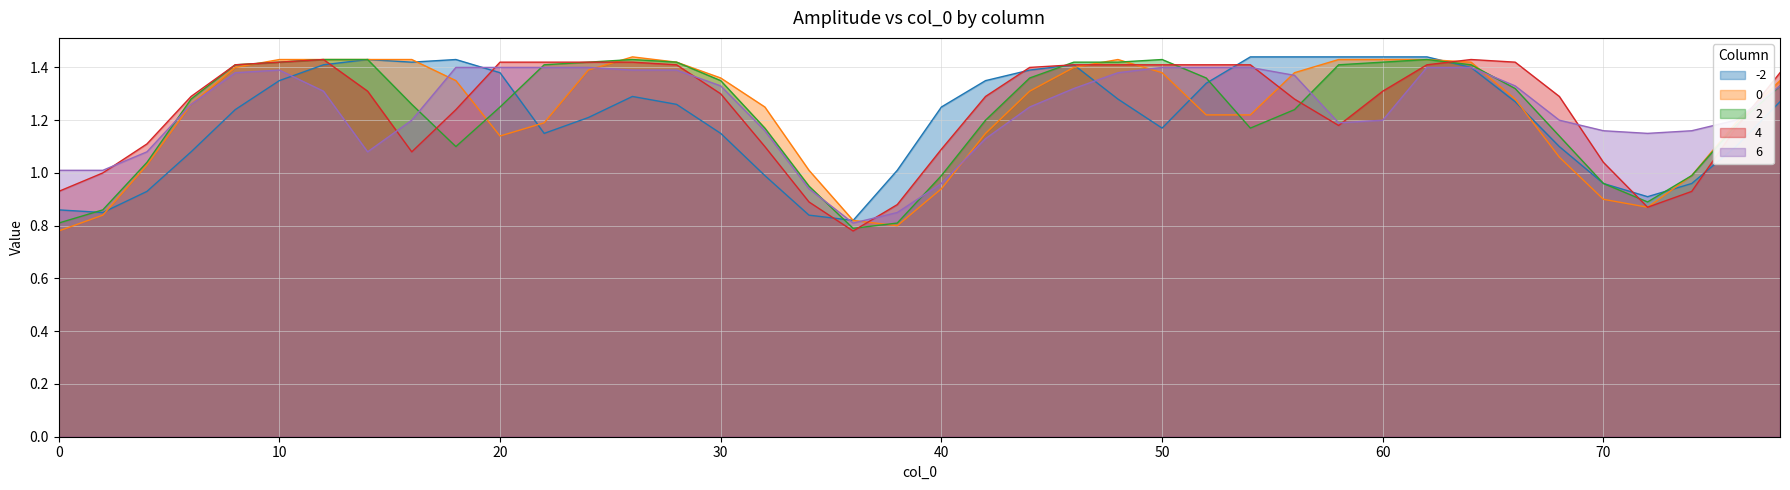

What are all the series names shown in the legend?

-2, 0, 2, 4, 6